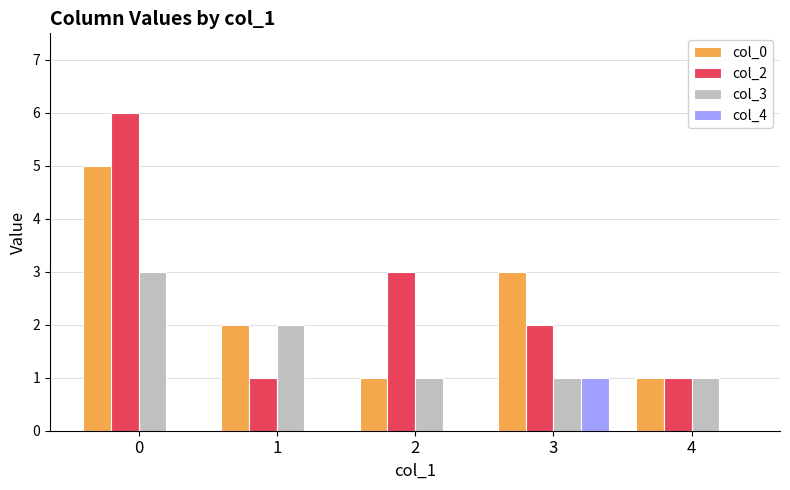

Reading right to left, what are all the values shown in this chart?

col_0: 4=1	3=3	2=1	1=2	0=5
col_2: 4=1	3=2	2=3	1=1	0=6
col_3: 4=1	3=1	2=1	1=2	0=3
col_4: 4=0	3=1	2=0	1=0	0=0